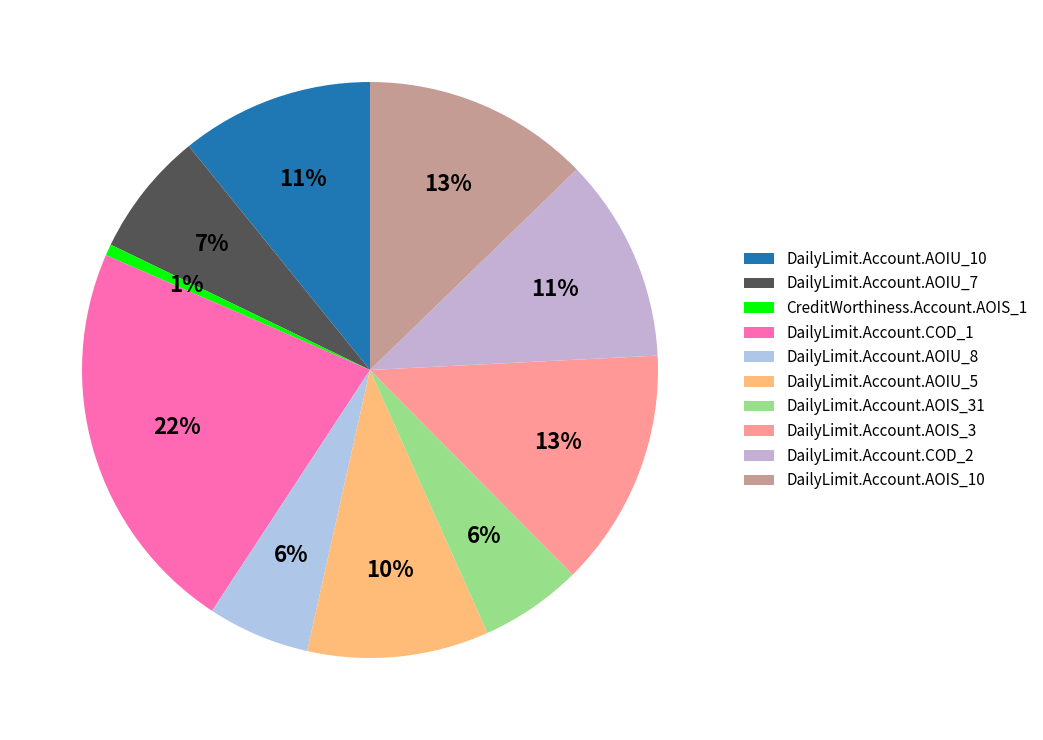

To the nearest percent, what percentage of the pie is DailyLimit.Account.COD_1?

22%